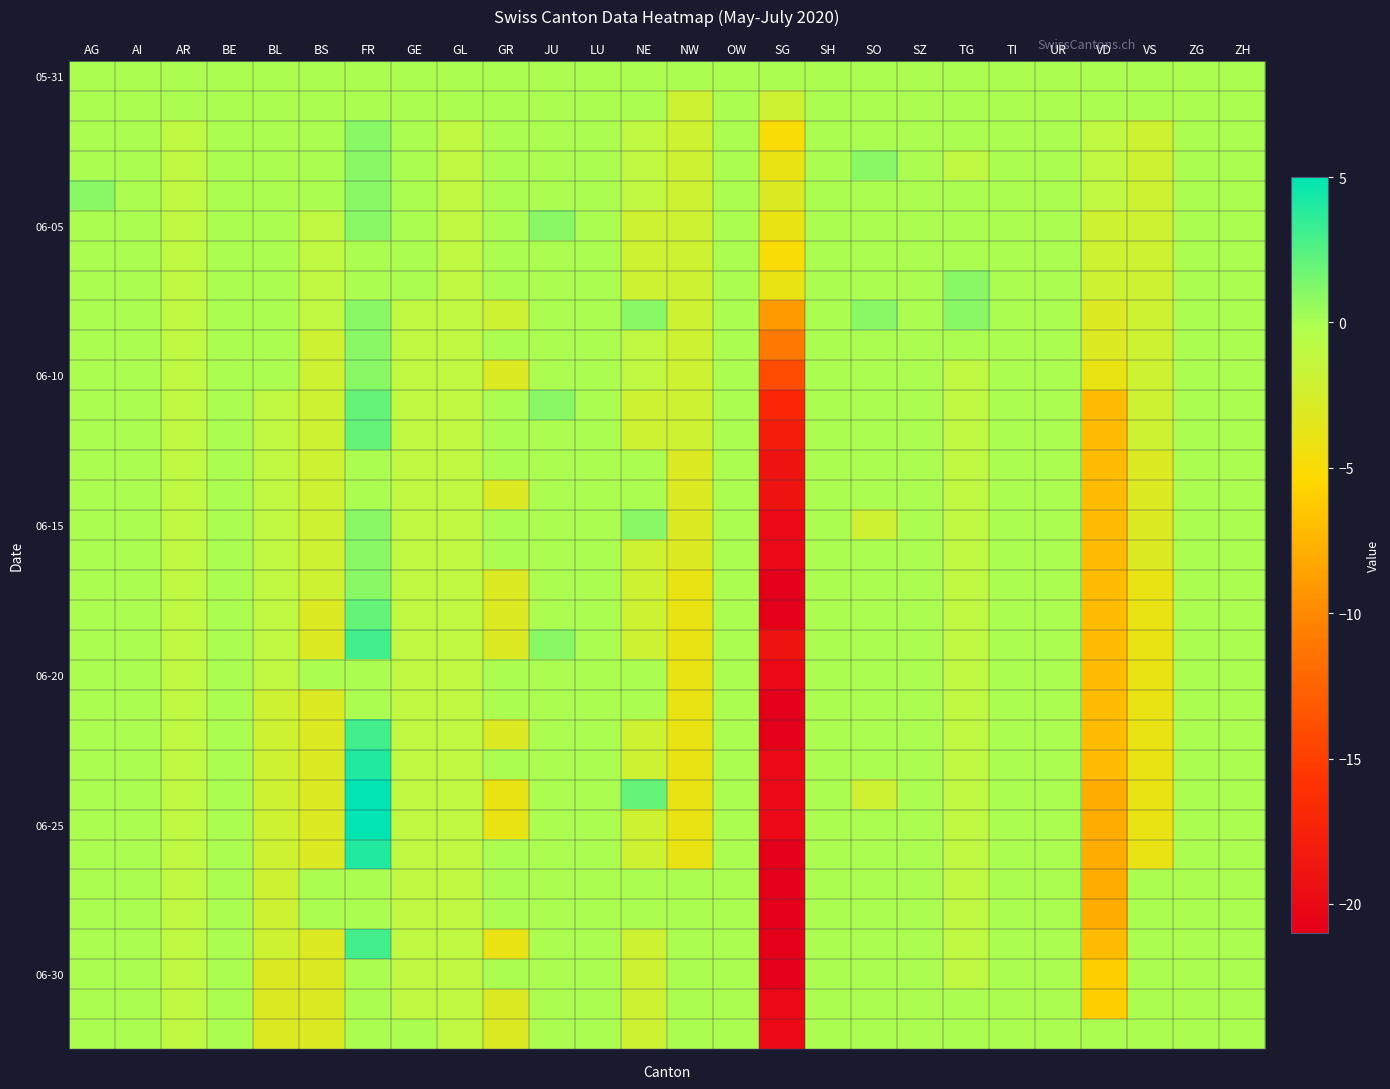

What is the maximum value shown in the chart?

5